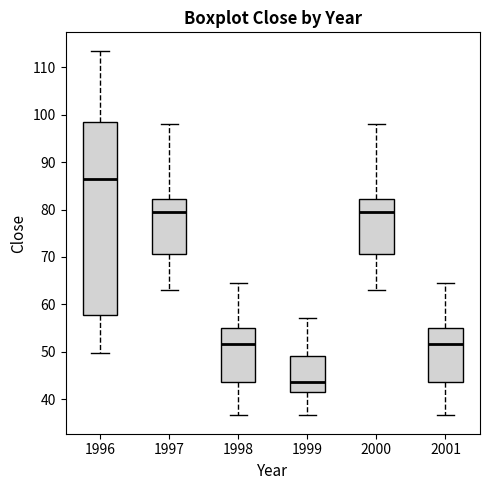

Where is the upper edge of the box at x = 1997 on the y-axis? The values are not printed on the chart, so give them approximately, as read against the axis.

82